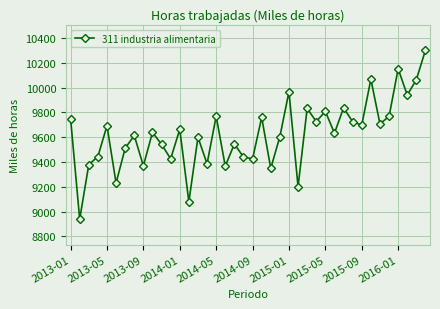

What is the difference between the maximum and minimum values?

1363.5